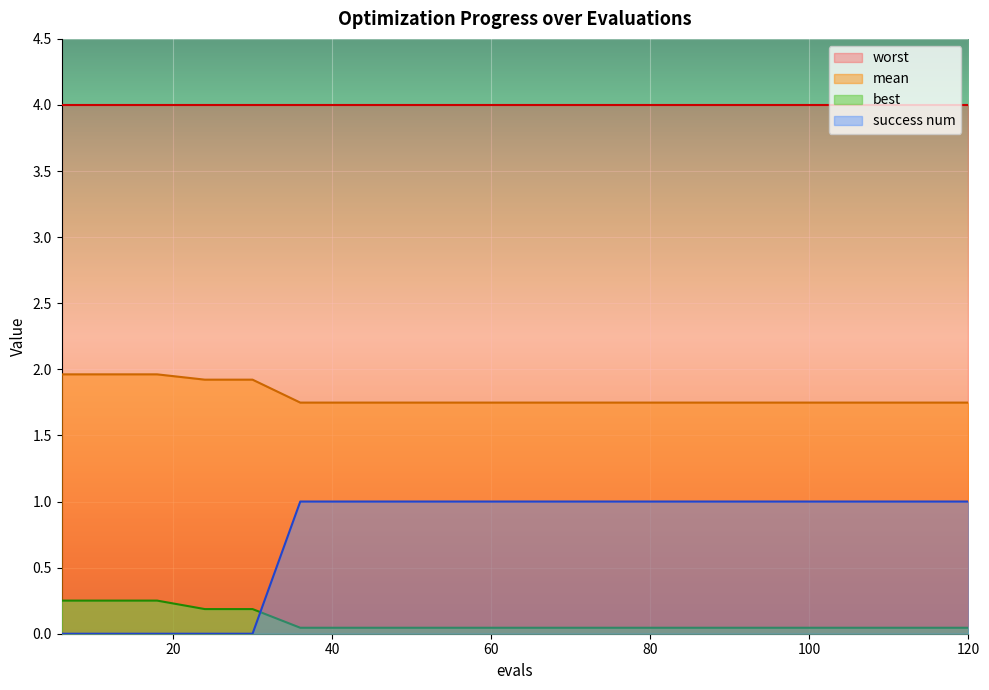

True or false: mean has a value of 3.3 at 24.

False